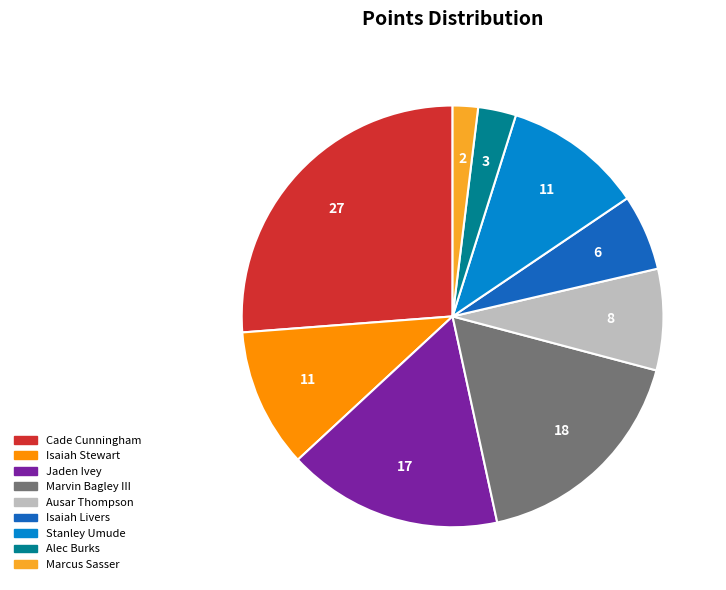

Is there any slice that represents more than half of the pie?

No